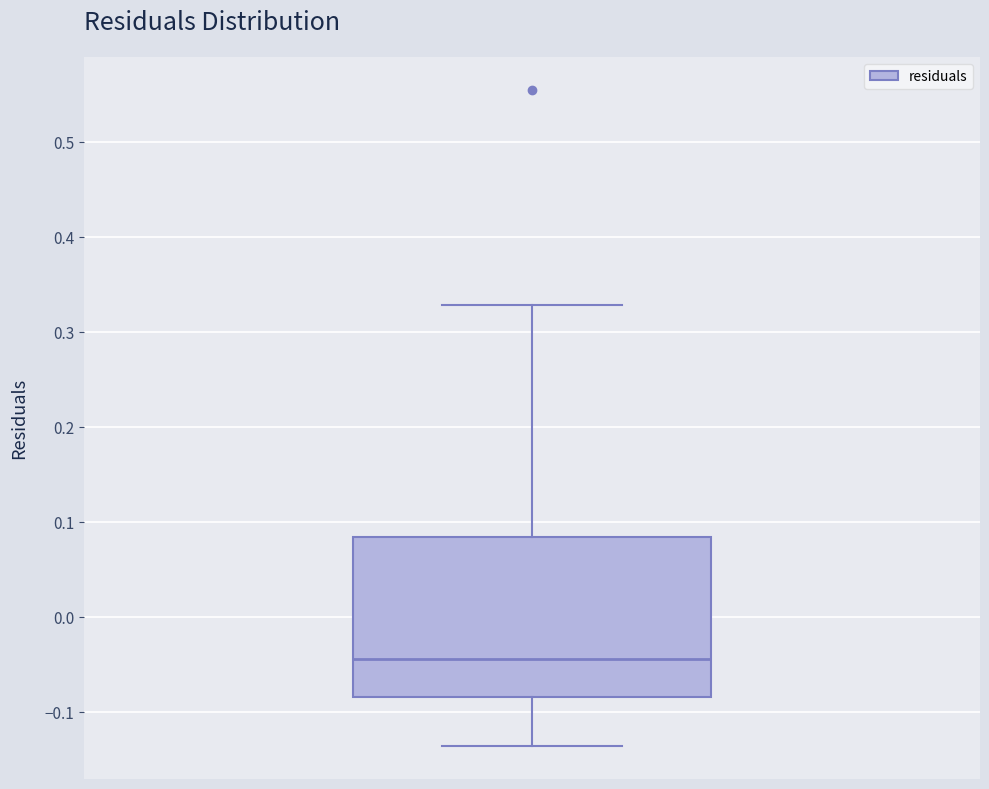

Transcribe this box plot: give where the median line is, the range the box spans, and where the two whiskers end, as read against the y-axis. The values are not printed on the chart, so give them approximately, as read against the axis.

median -0.04, box -0.09 to 0.08, whiskers -0.14 to 0.33